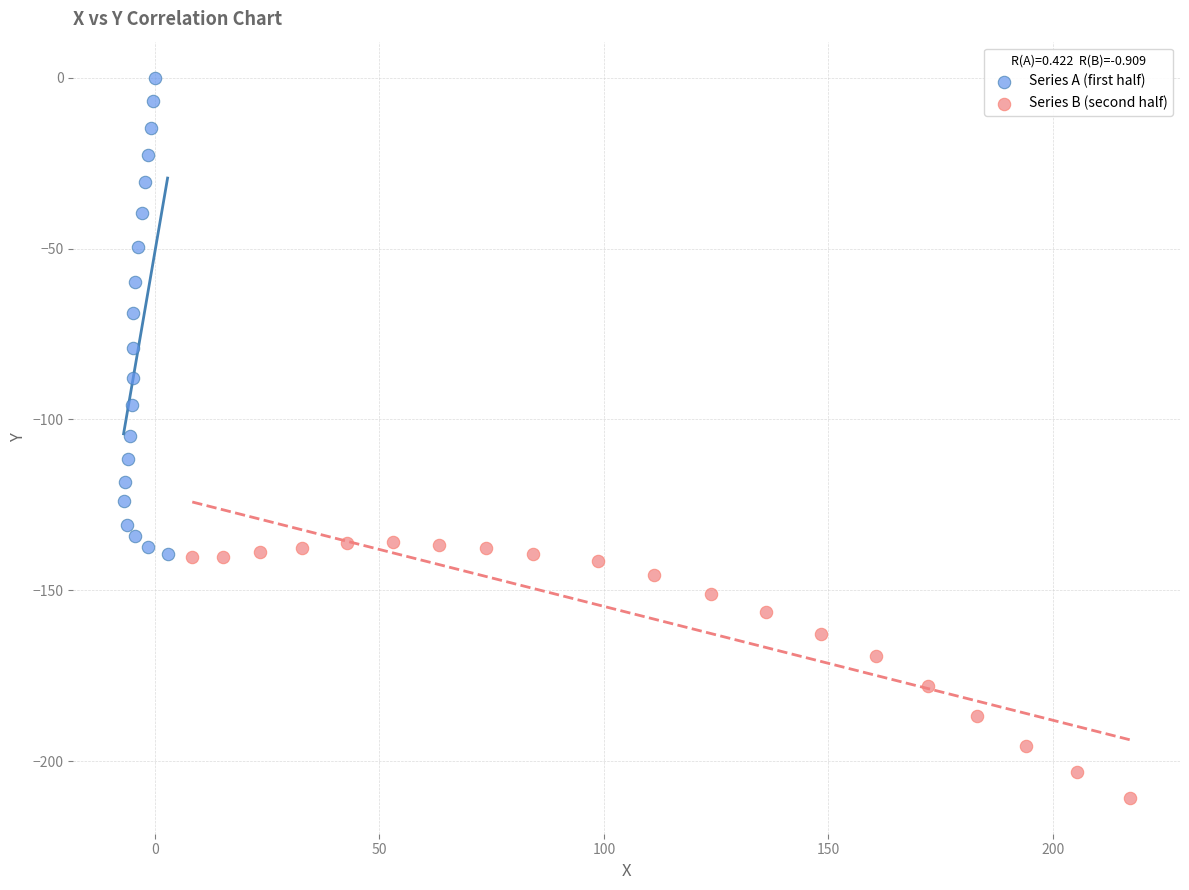

What are all the series names shown in the legend?

Series A (first half), Series B (second half)